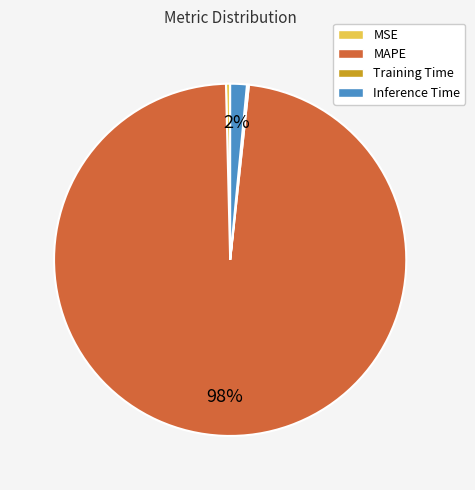

Which slice is the largest?

MAPE